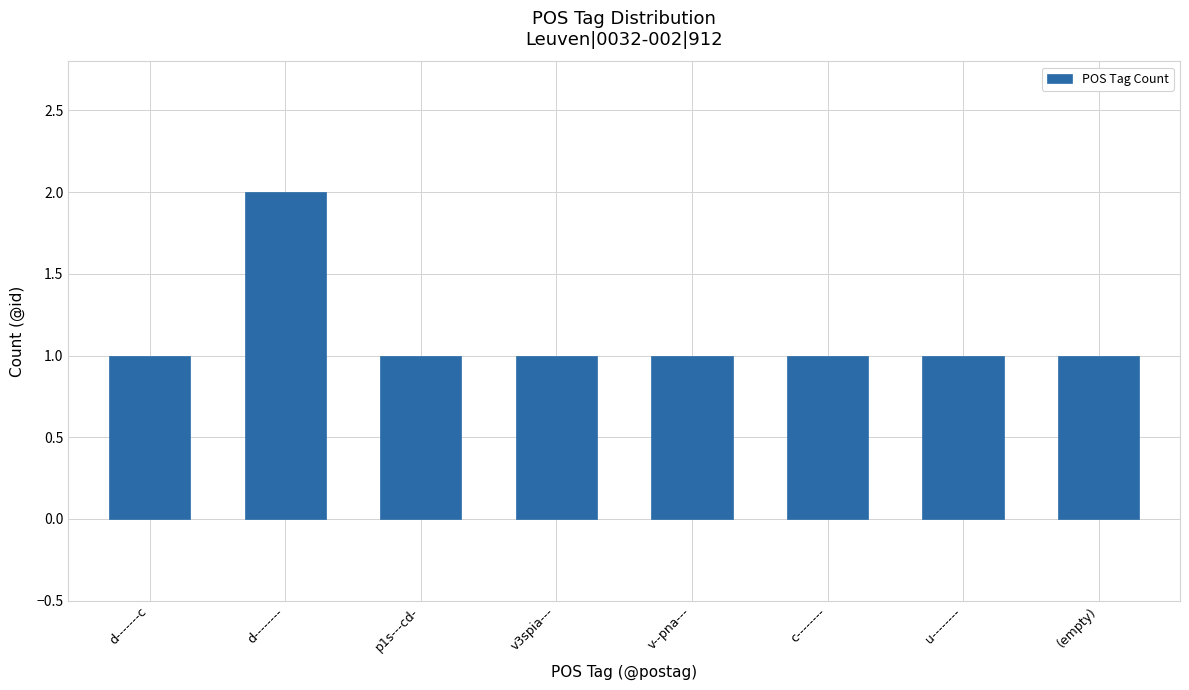

What position from the right is v3spia---?

5